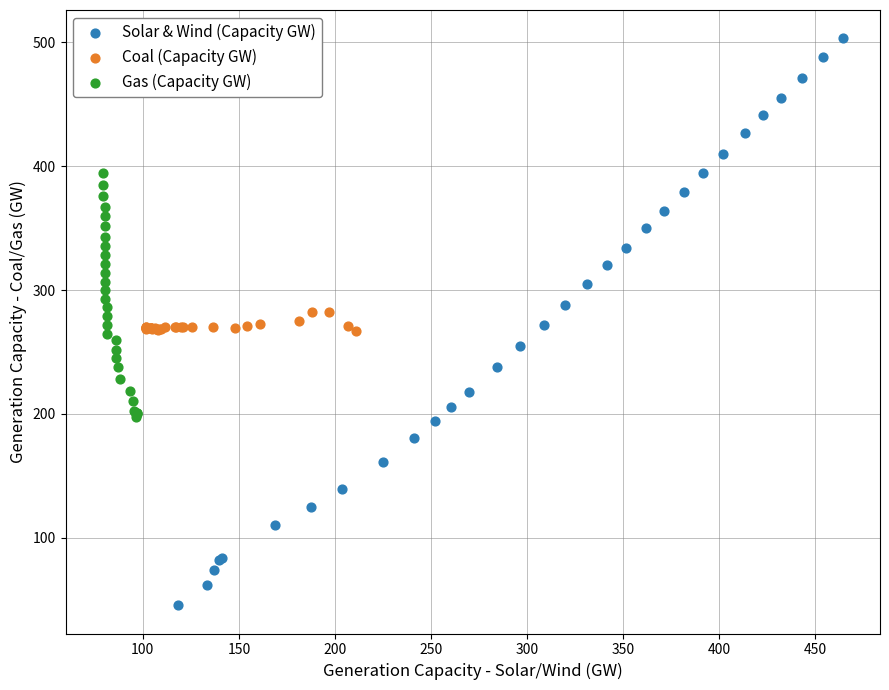

Which series reaches the maximum Y coordinate?

Solar & Wind (Capacity GW)